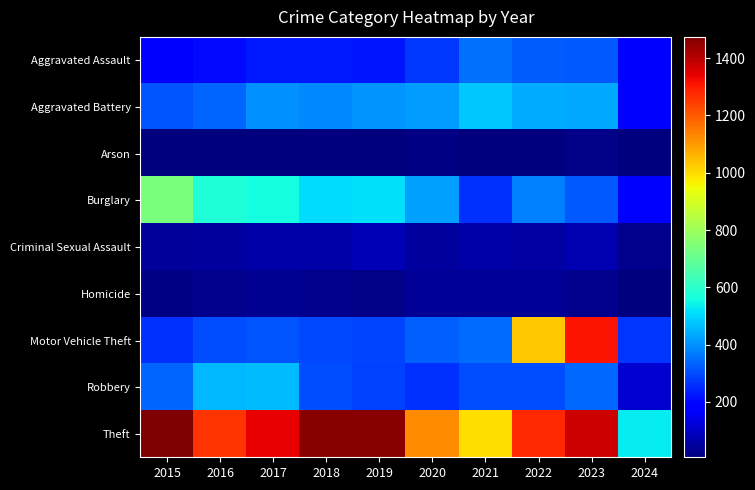

At how many categories does at least one series exceed 535?

9